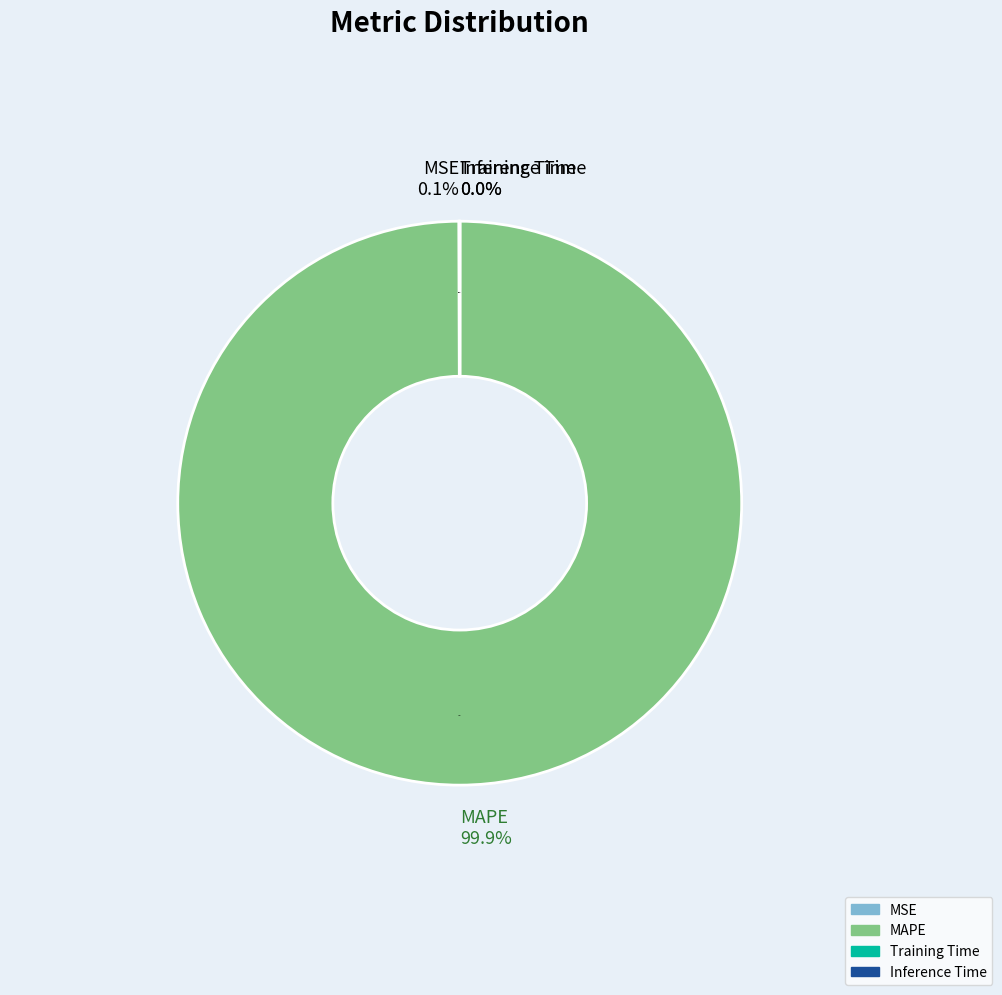

Does any single category account for the majority?

Yes